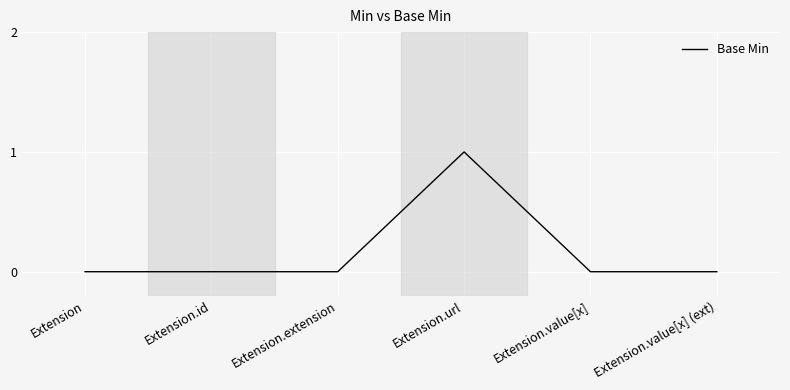

What position from the left is Extension.url?

4